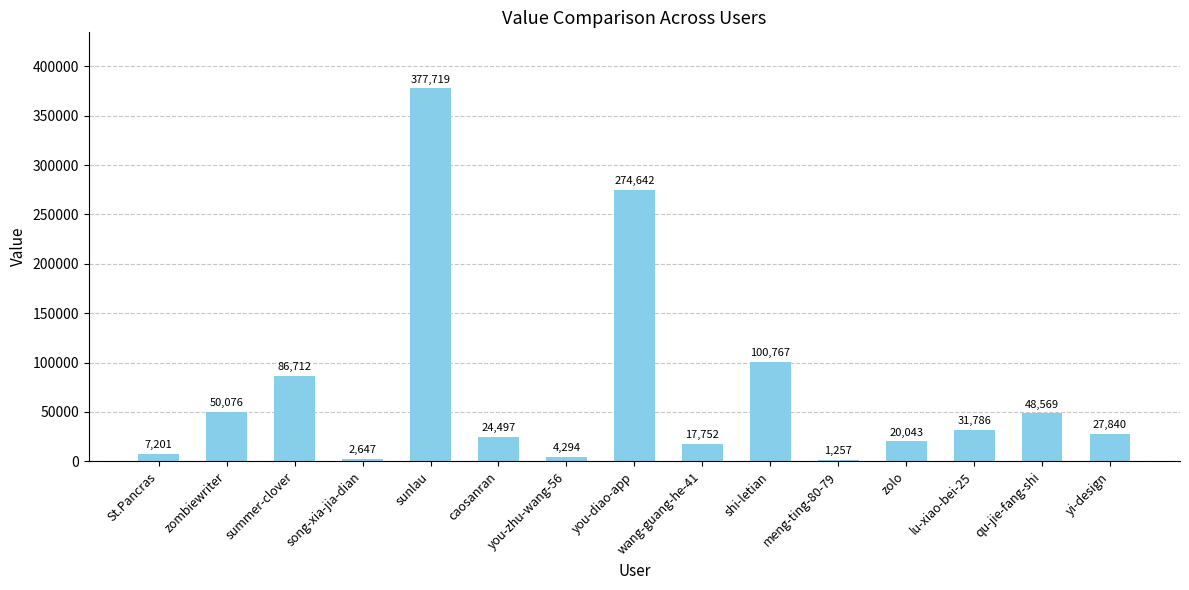

What is the sum of the values at lu-xiao-bei-25 and song-xia-jia-dian?

34433